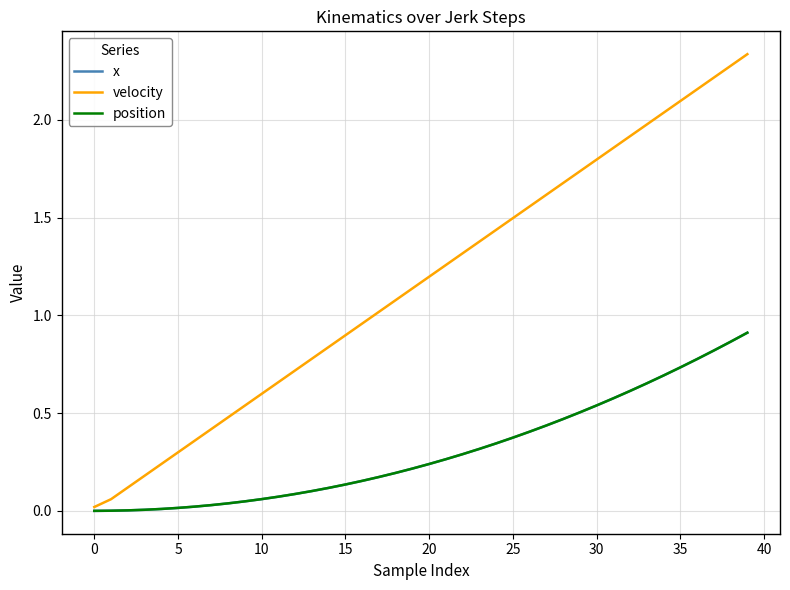

Which series has the largest total across all categories?

velocity